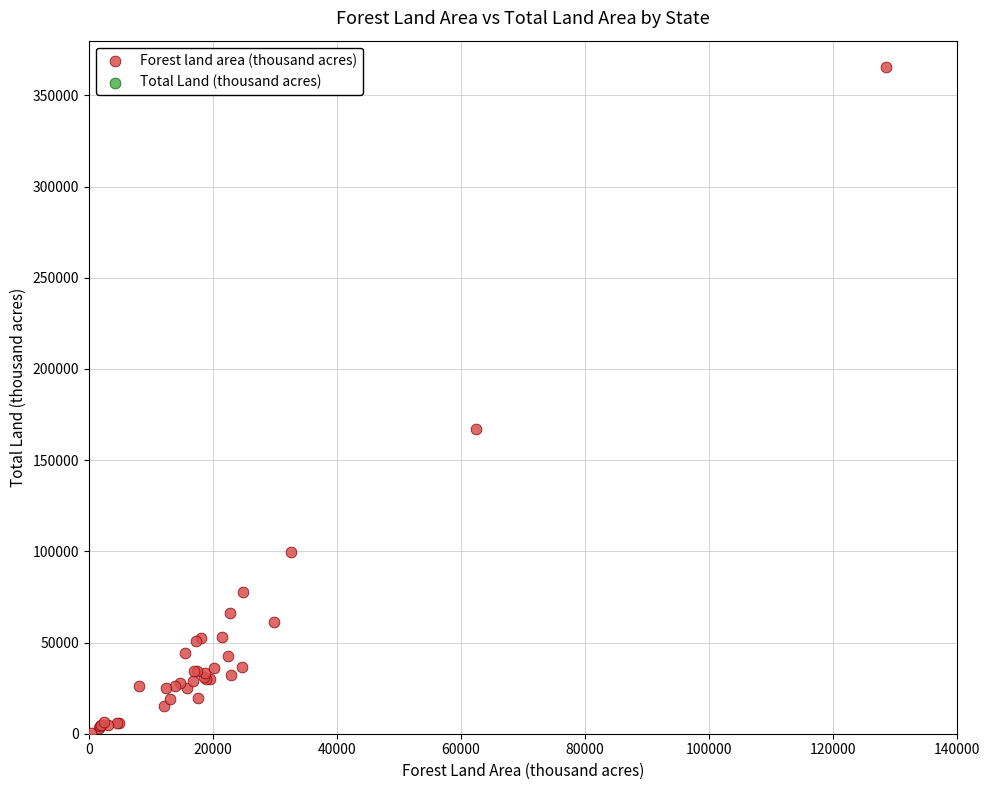

What Y value in the scatter plot is closest to 183139?

167188